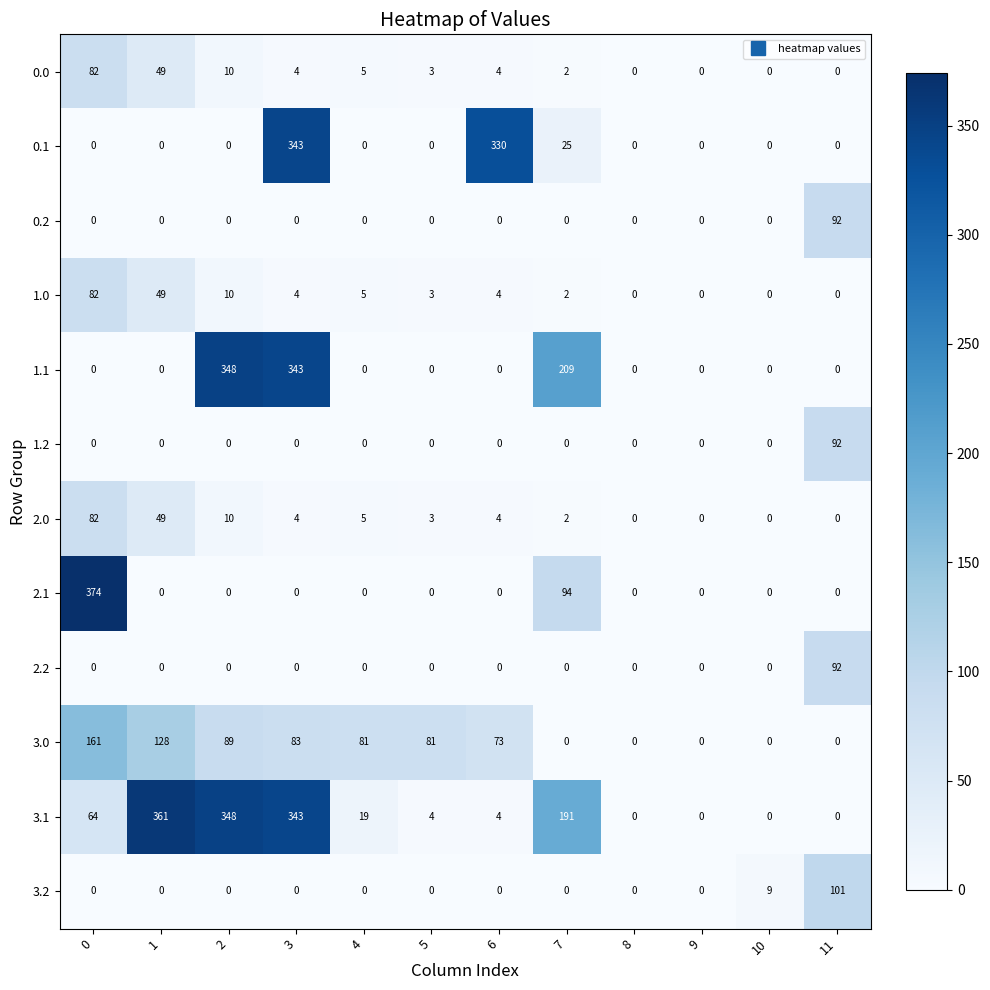

What is the sum of all 1.2 values?

92